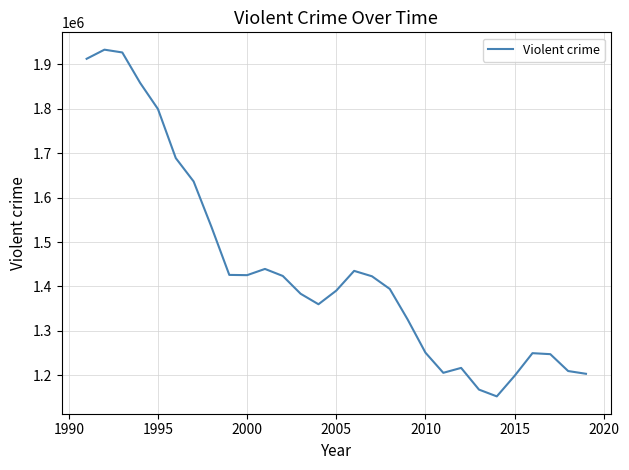

What is the minimum value shown in the chart?

1153022